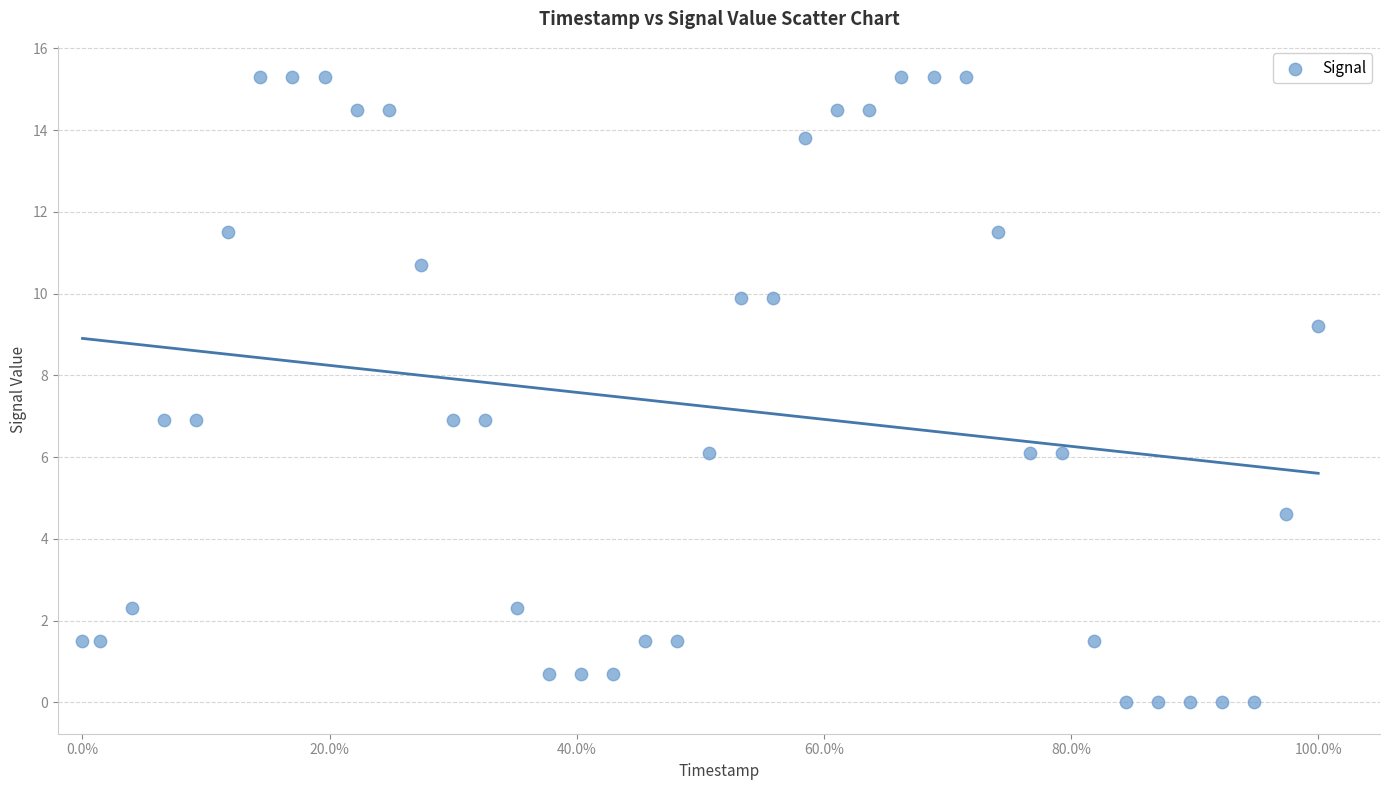

What is the range of Y values (max minus min)?

15.3